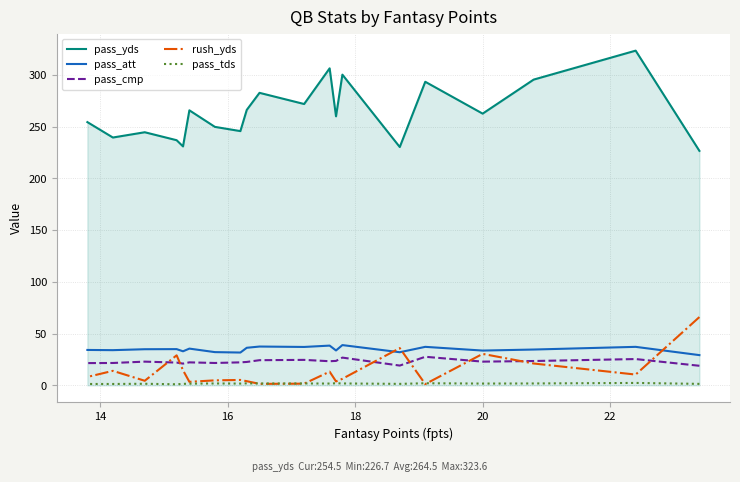

True or false: pass_tds and pass_yds cross at least once.

False